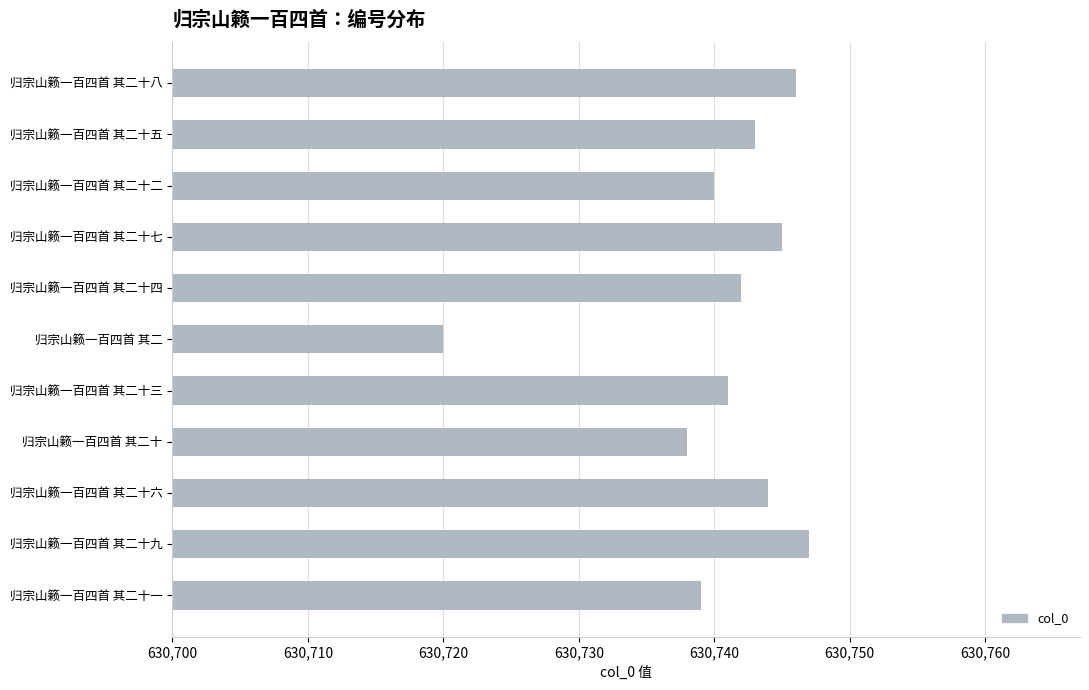

Approximately how many times larger is the value at 归宗山籁一百四首 其二十五 compared to 归宗山籁一百四首 其二十九?

1.0